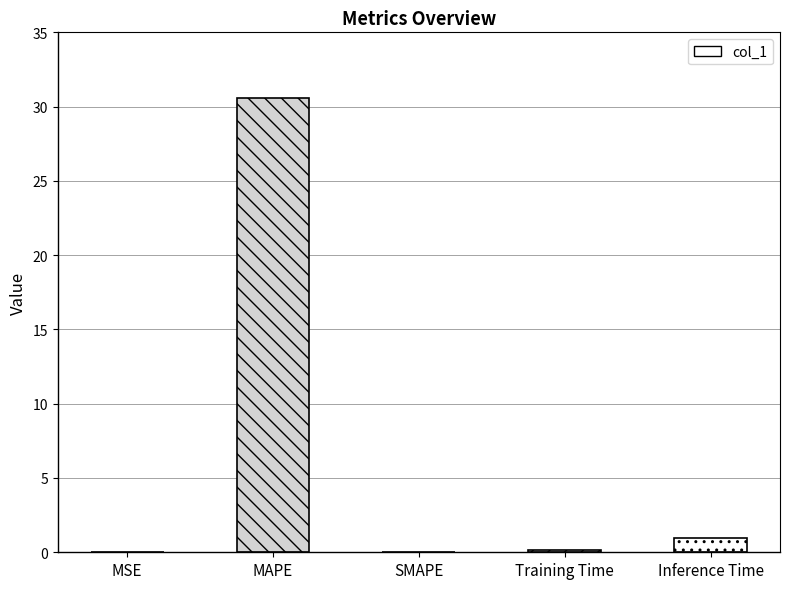

Which label corresponds to the largest value in the chart?

MAPE